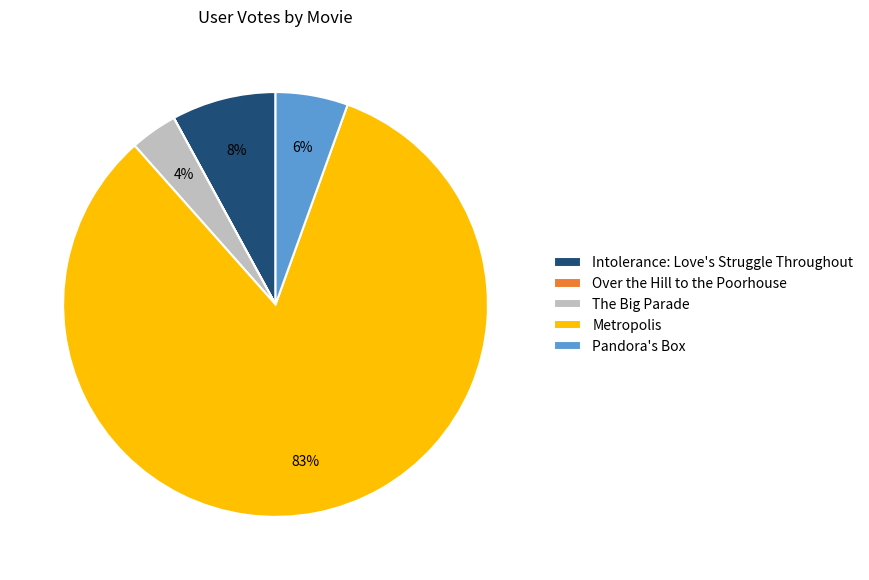

The Intolerance: Love's Struggle Throughout slice represents 8% of the pie. True or false?

True